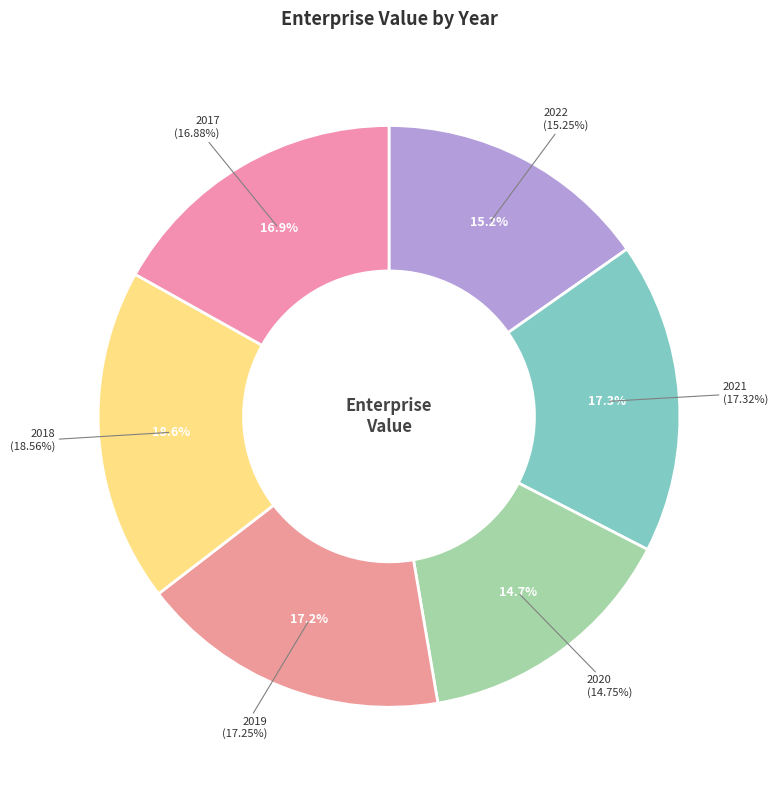

Which category has the biggest portion of the pie?

2018